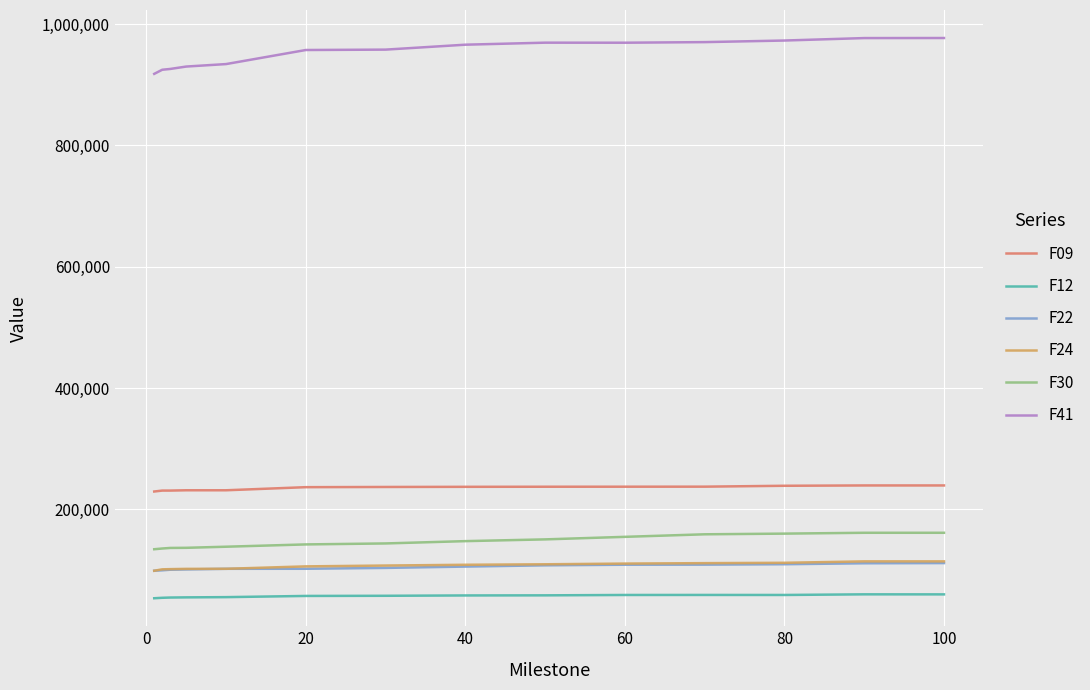

Which series has the largest total across all categories?

F41